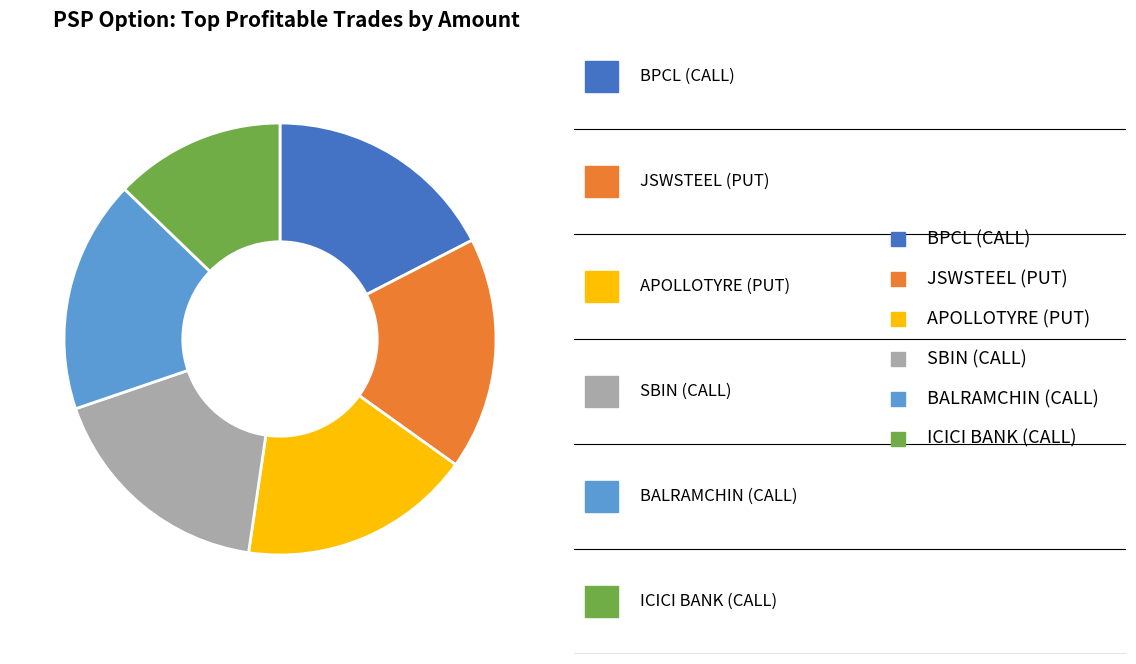

Count the number of slices in the pie.

6